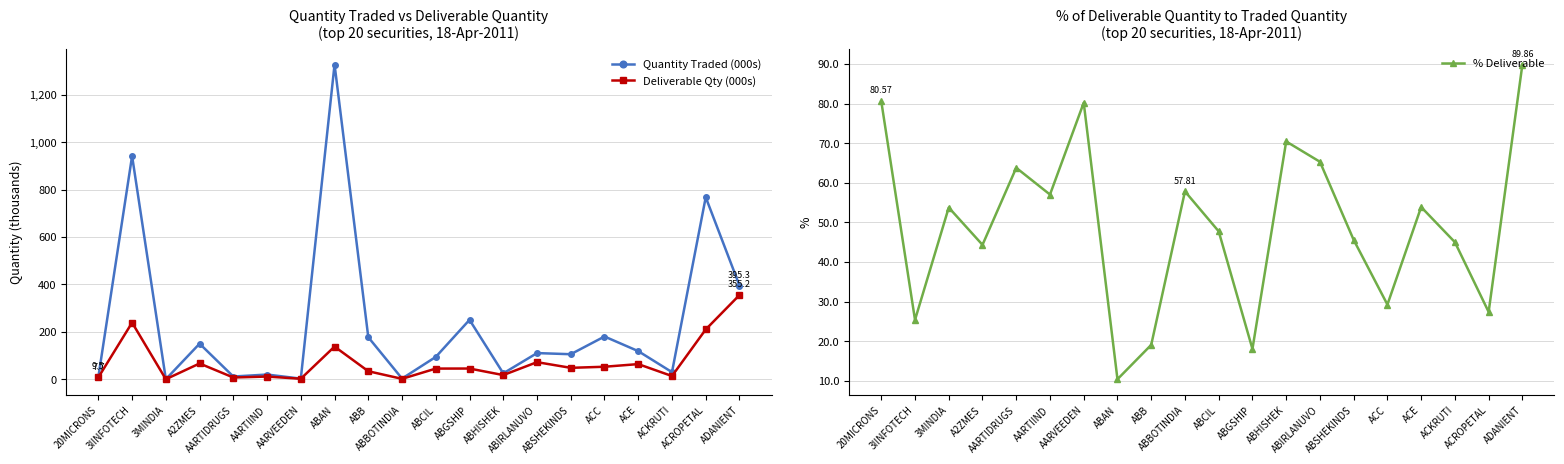

At which category does Quantity Traded (000s) reach its first local valley?

3MINDIA